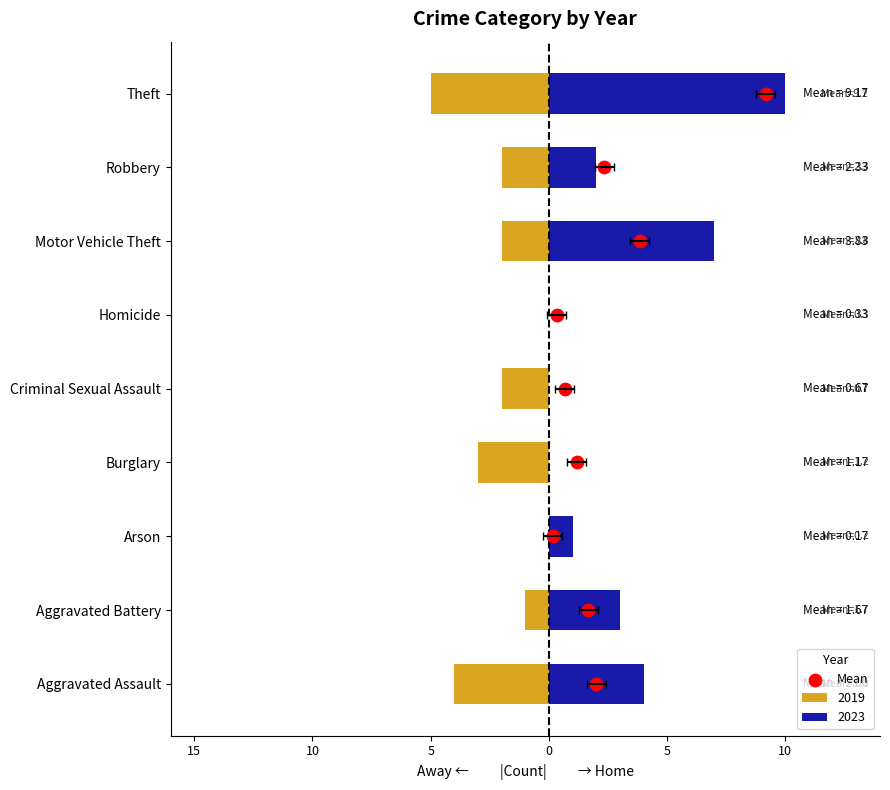

Approximately how many times larger is the value at 5 compared to 10?

0.5